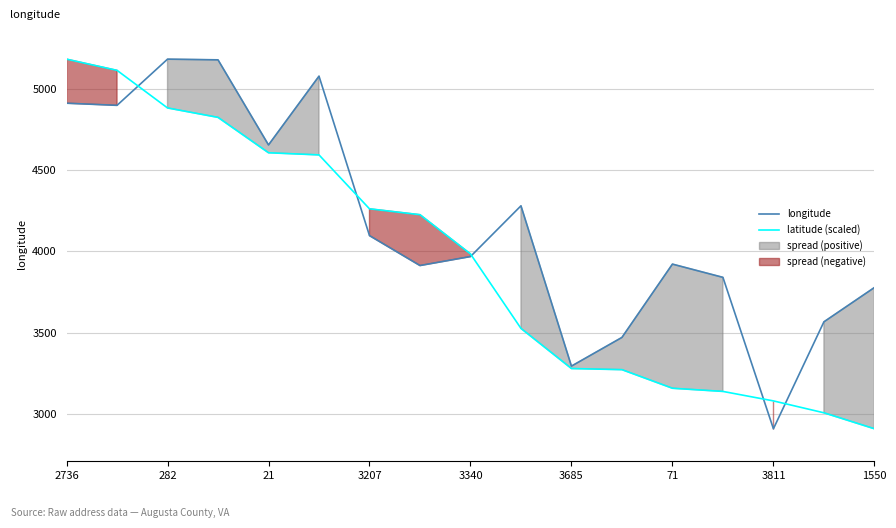

The value of latitude (scaled) at 71 is 1504.4. True or false?

False